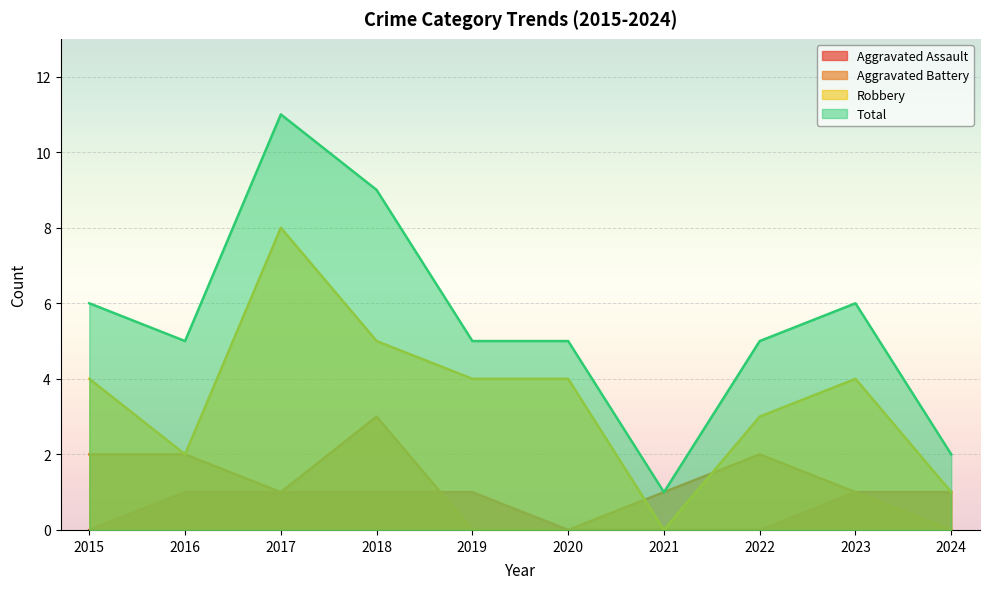

At which label does Aggravated Battery reach its peak?

2018